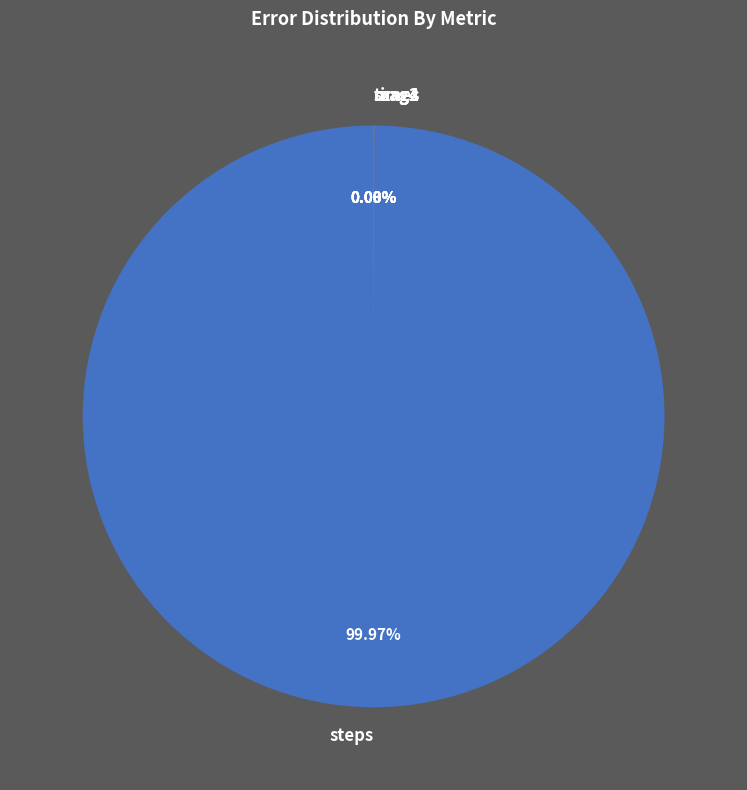

Is there a majority slice in this chart?

Yes